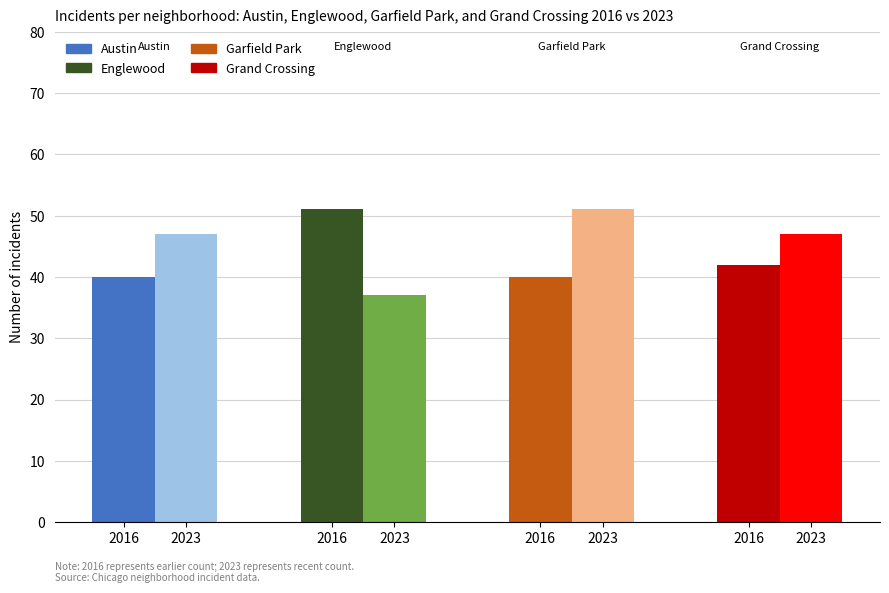

What is the difference between the maximum and minimum values in the Grand Crossing series?

5